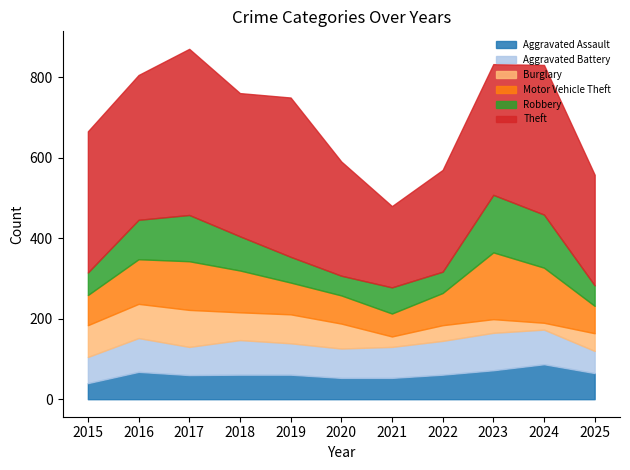

The value of Robbery at 2019 is 64. True or false?

True